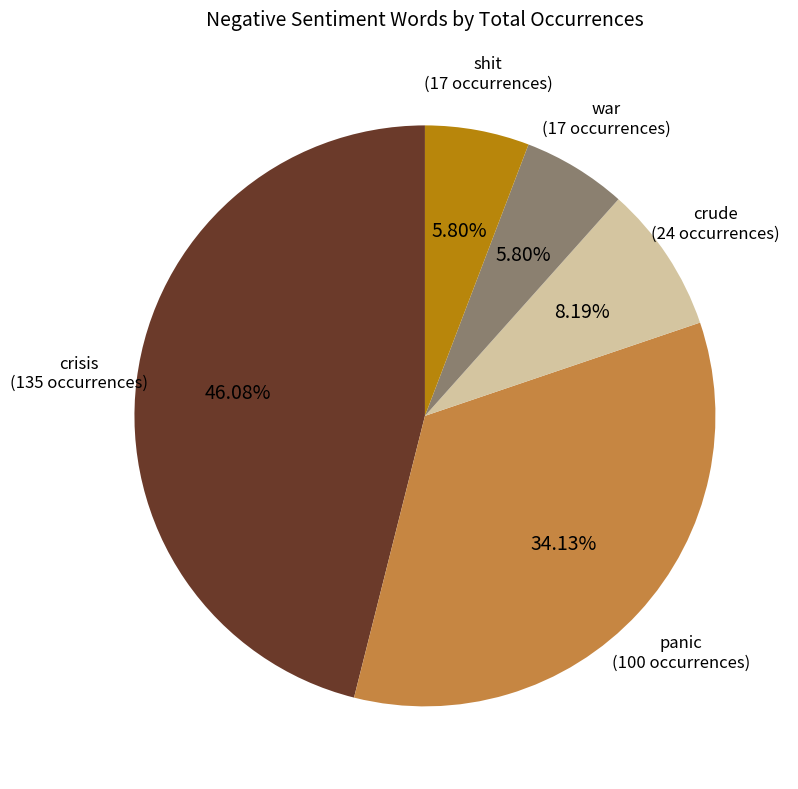

Does any single category account for the majority?

No